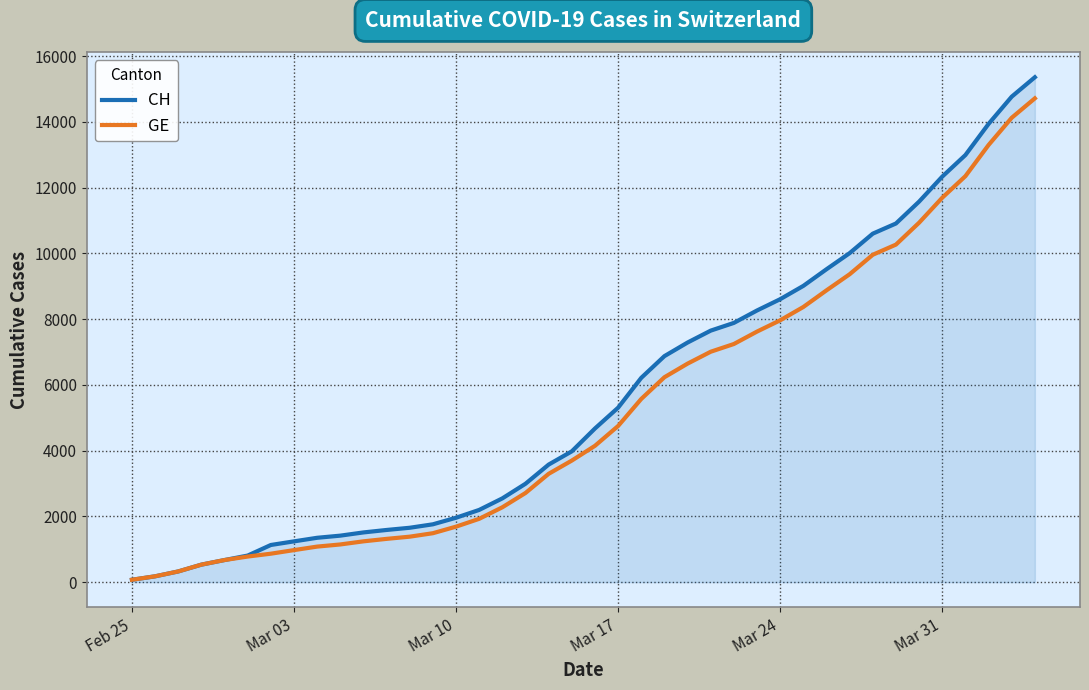

Which series has the widest spread of values?

CH